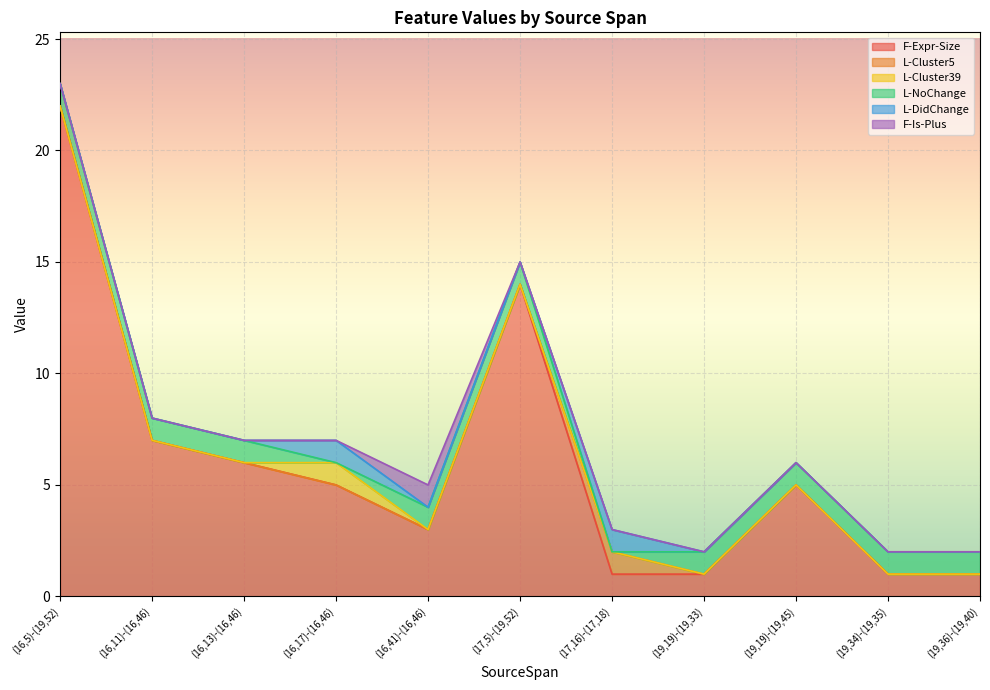

True or false: F-Expr-Size and L-Cluster39 intersect in this chart.

False